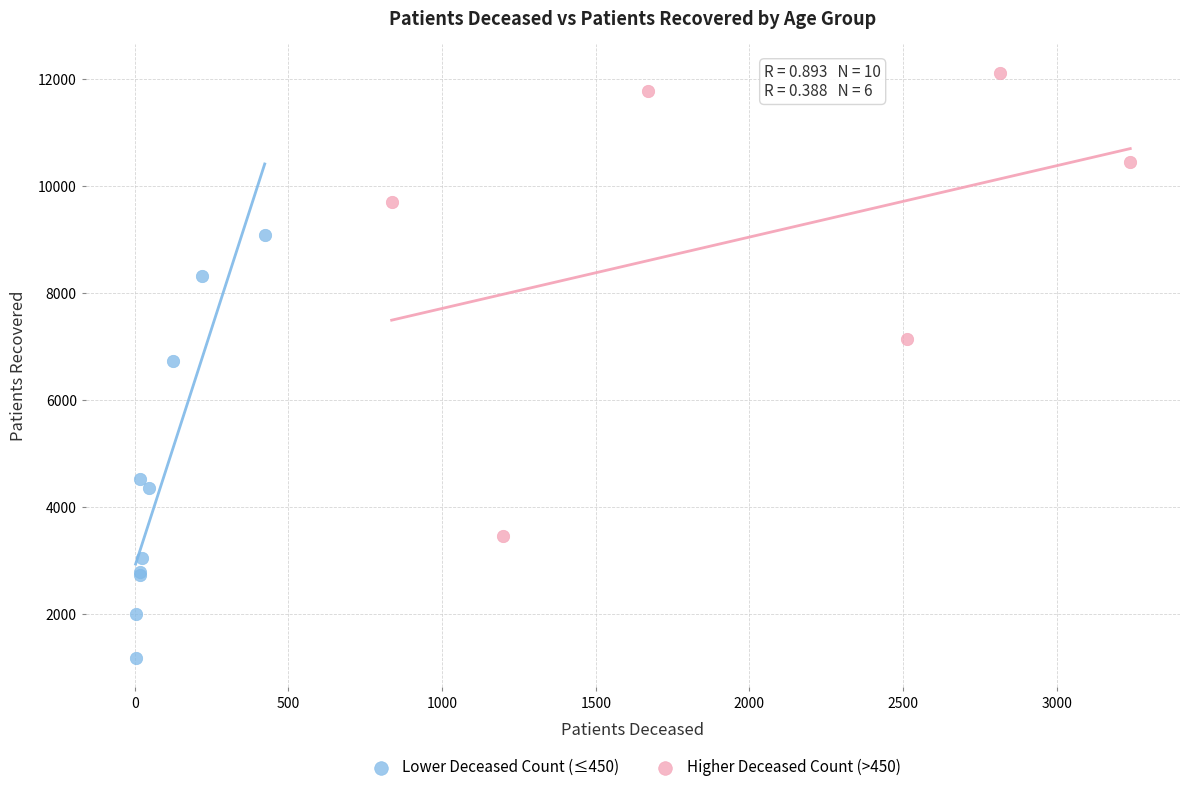

Which series reaches the minimum Y coordinate?

Lower Deceased Count (≤450)